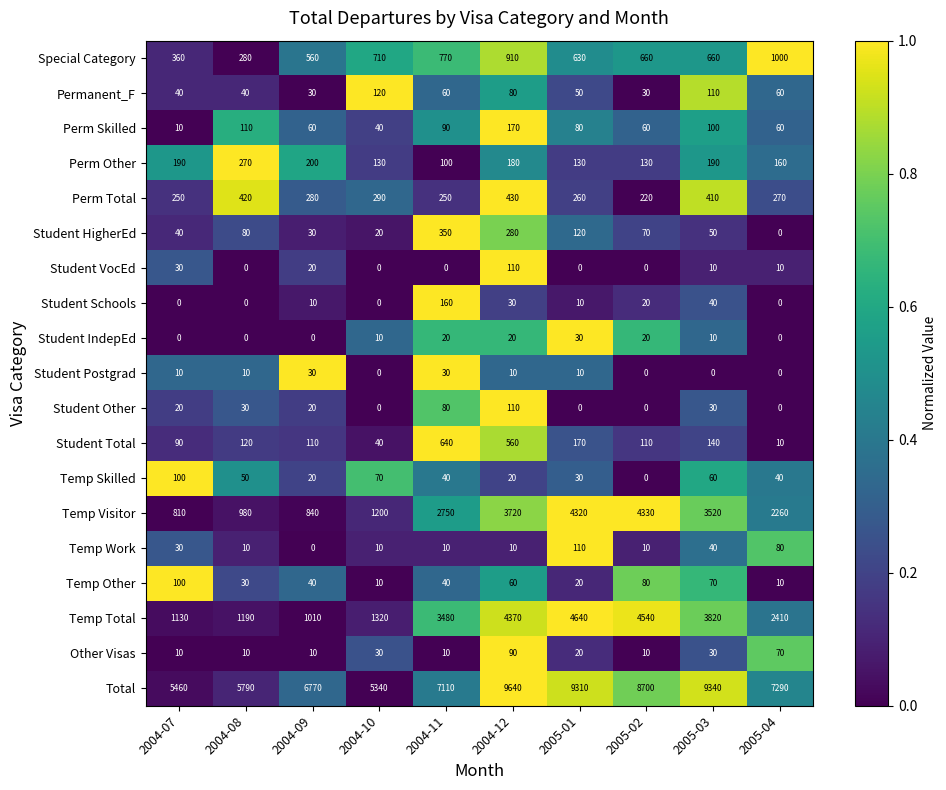

What is the greatest value displayed?

9640